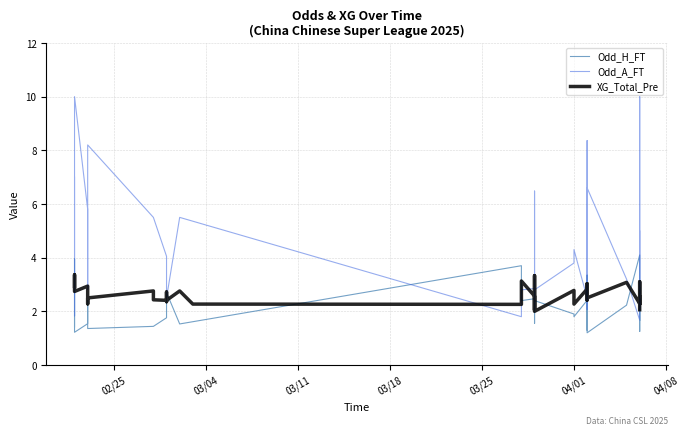

Rank the series at 20 from highest to lowest value.

Odd_A_FT, XG_Total_Pre, Odd_H_FT